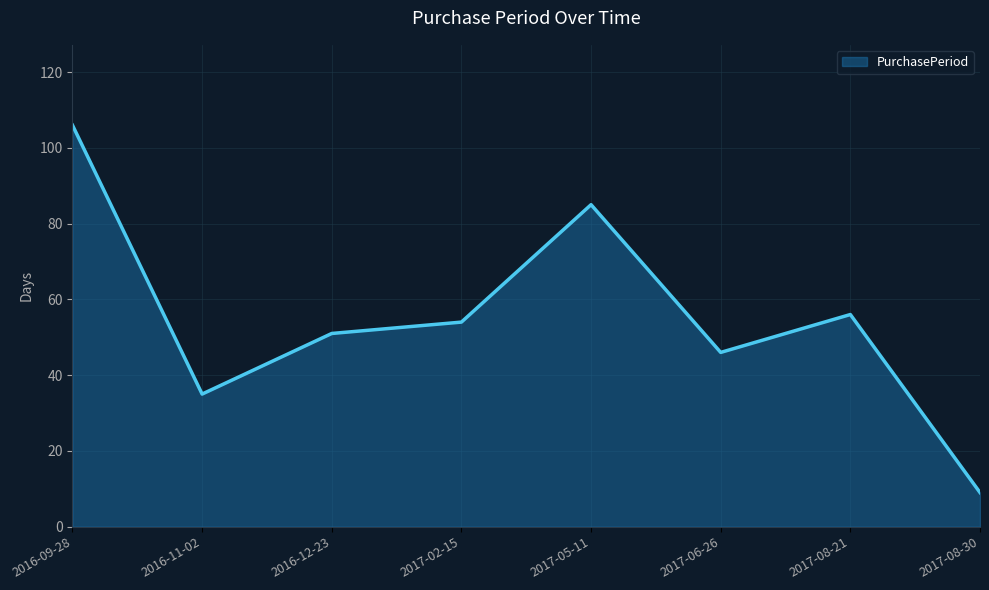

At which category does the data reach its first local valley?

2016-11-02